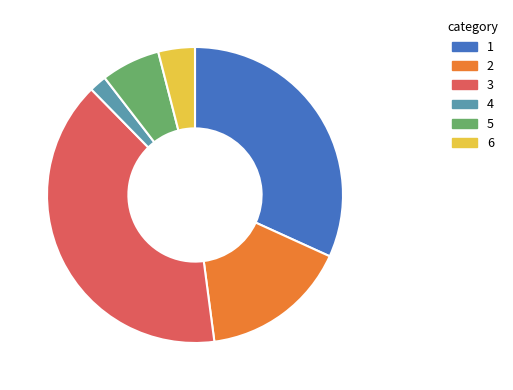

Between 1 and 5, which is larger?

1